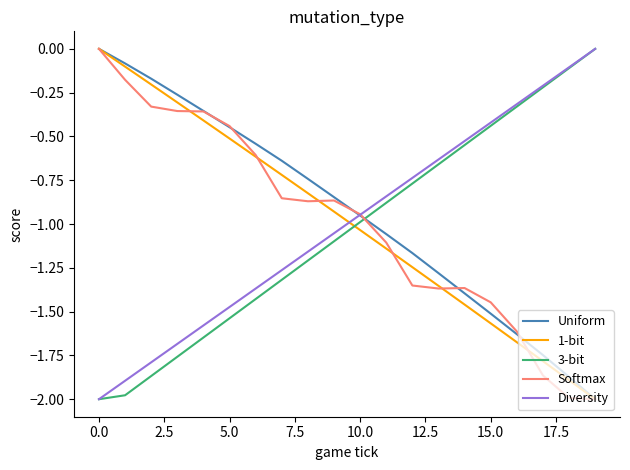

Which series has the largest total across all categories?

Uniform